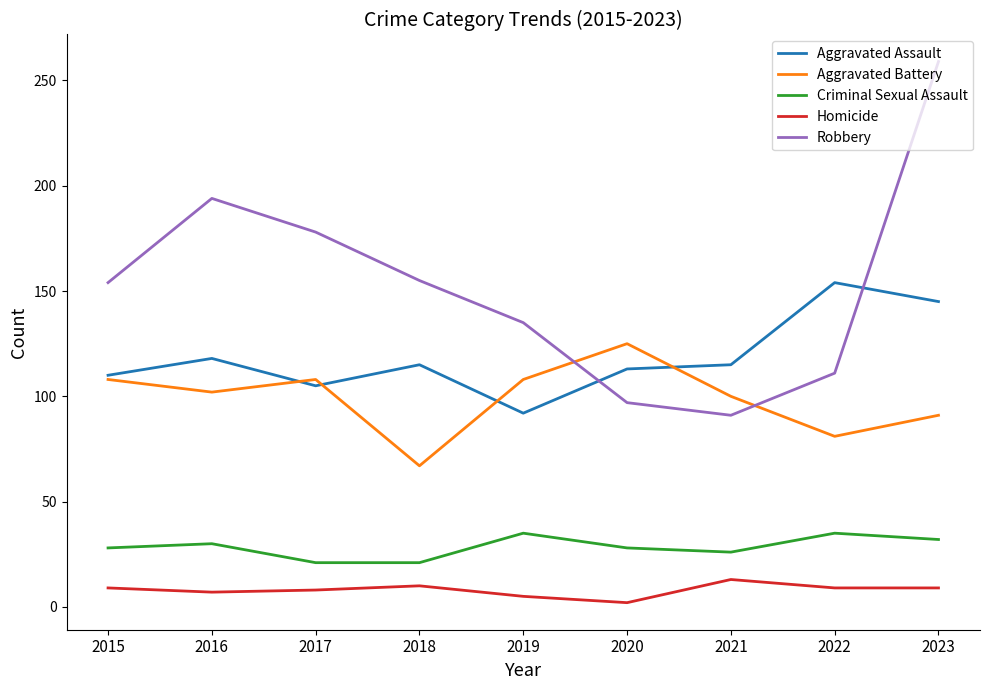

At 2022, list the series in order from smallest to largest.

Homicide, Criminal Sexual Assault, Aggravated Battery, Robbery, Aggravated Assault